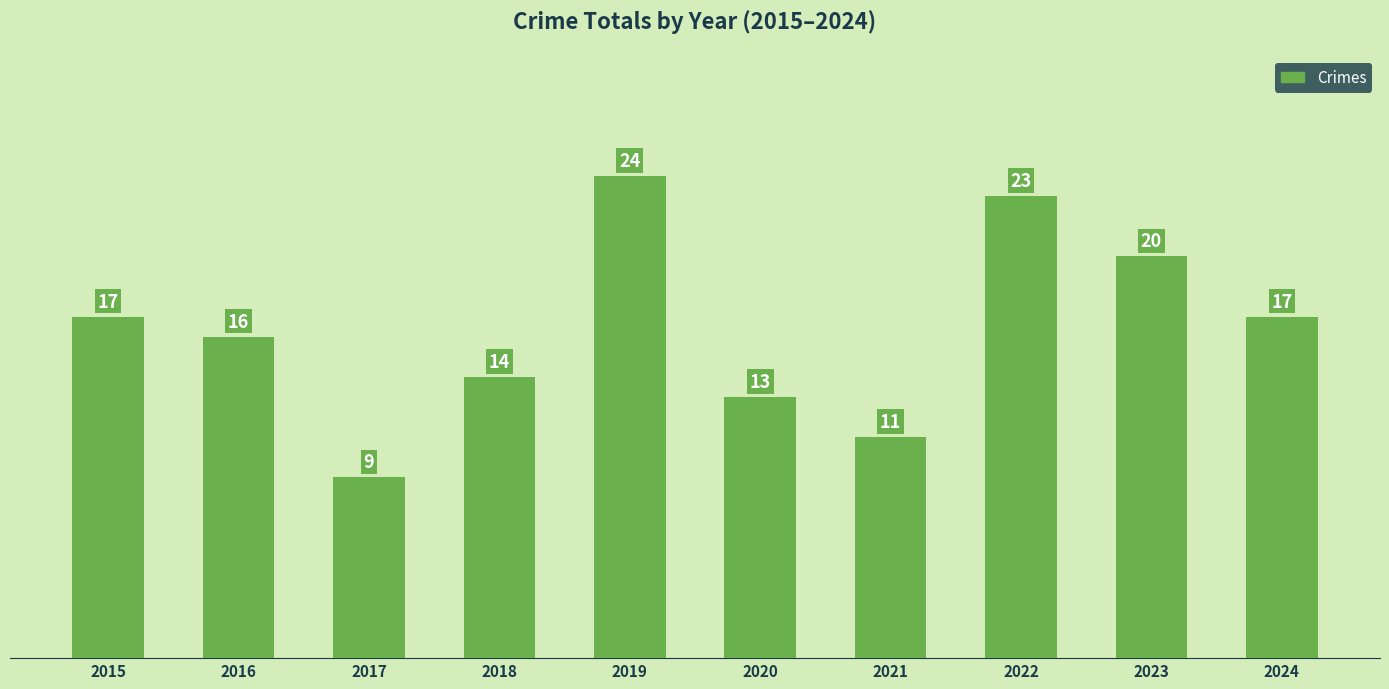

What is the minimum value shown in the chart?

9